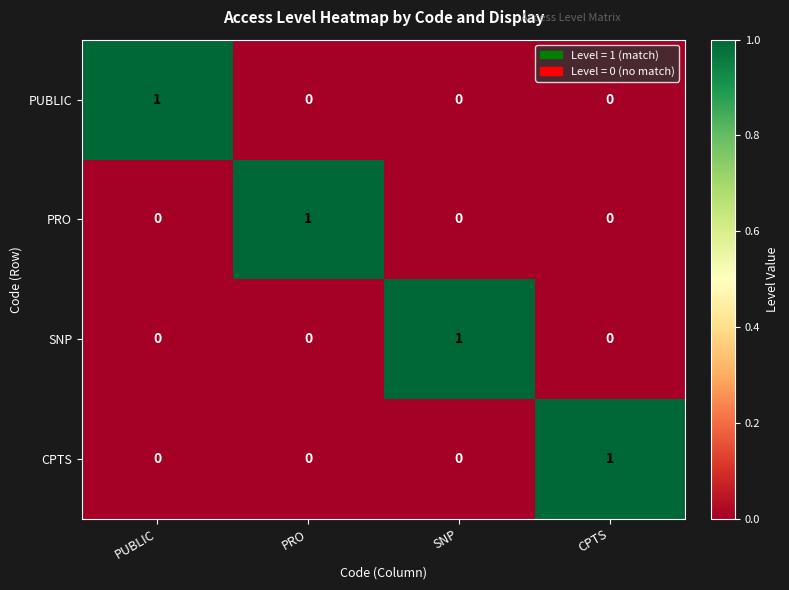

At which label does SNP reach its peak?

SNP